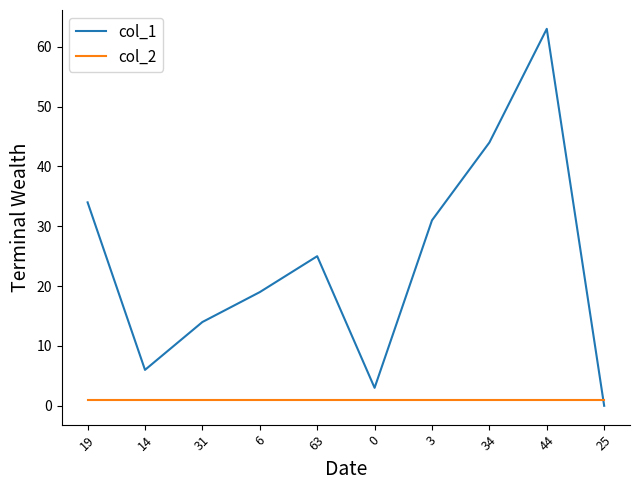

Reading left to right, transcribe all the data shown in this chart.

col_1: 34	6	14	19	25	3	31	44	63	0
col_2: 1	1	1	1	1	1	1	1	1	1